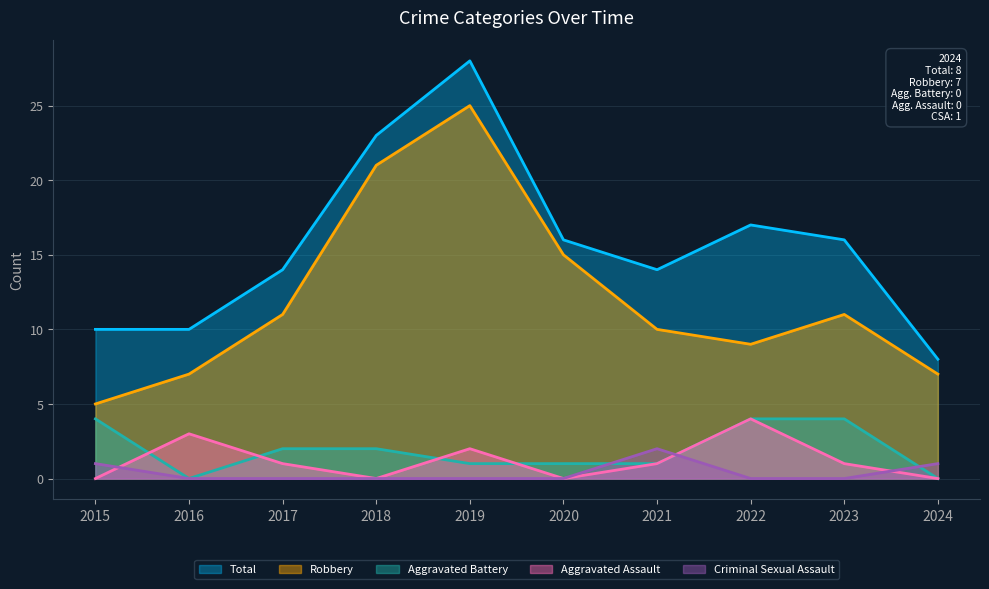

At how many categories does at least one series exceed 27?

1